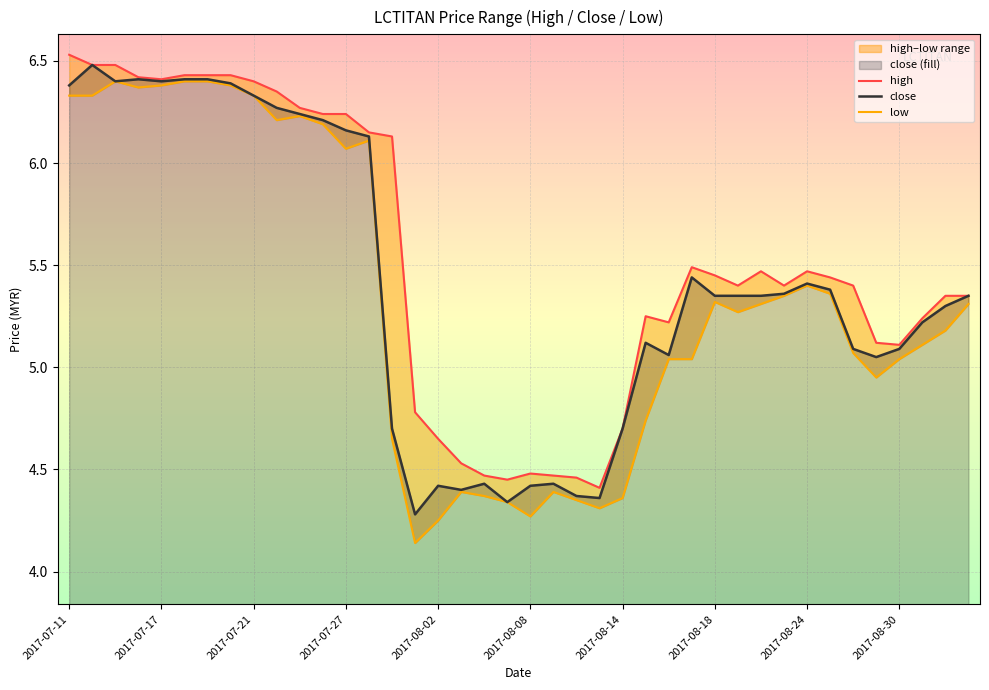

At which label does close first exceed 5?

2017-07-11